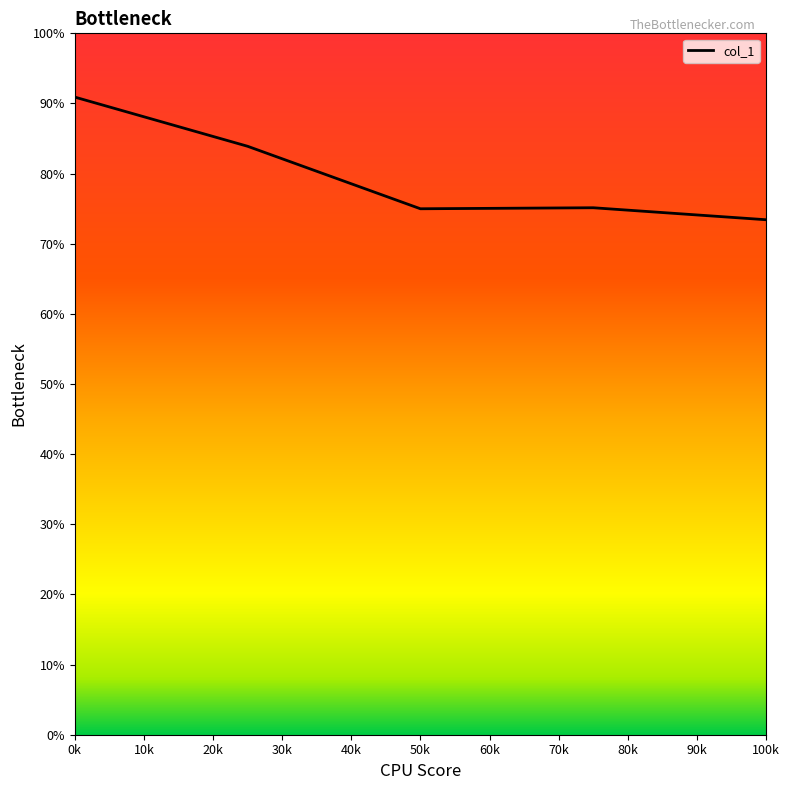

List the labels in order of value, smallest first.

4, 2, 3, 1, 0